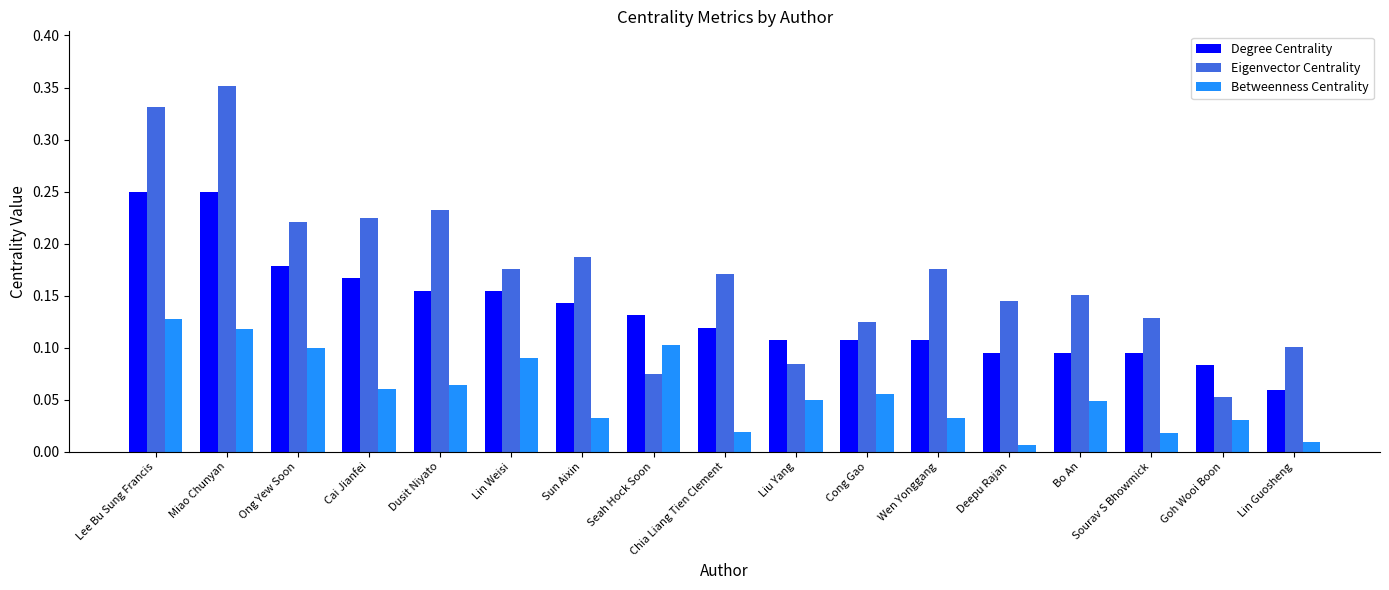

At which label does Eigenvector Centrality reach its peak?

Miao Chunyan